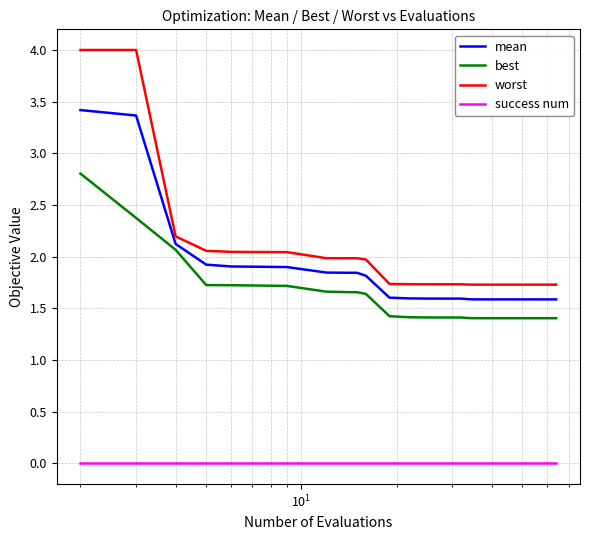

What is the maximum value for mean?

3.4